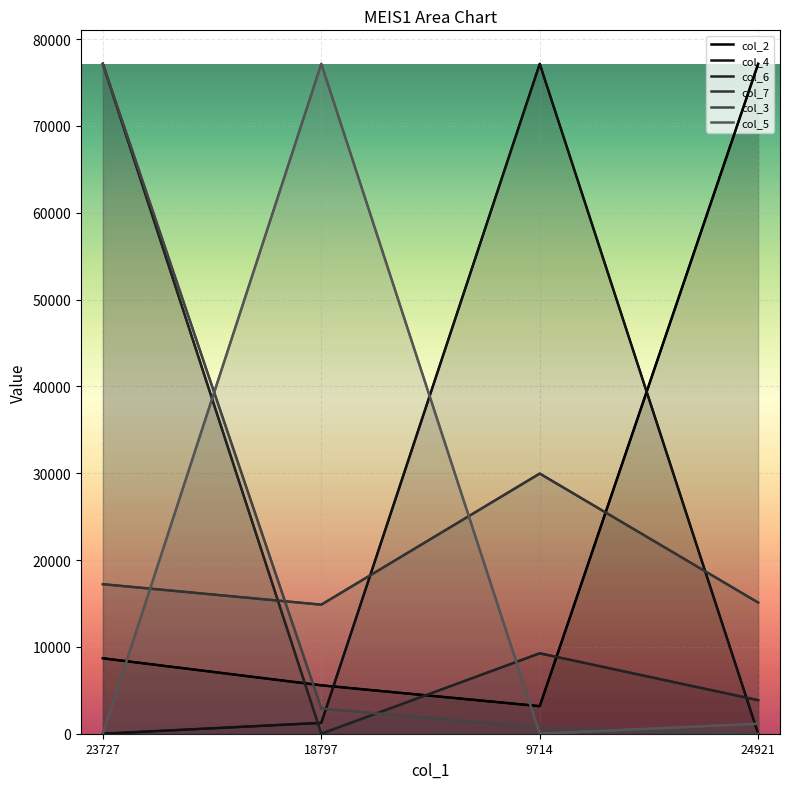

Which series ends up on top after the final intersection of col_6 and col_4?

col_6